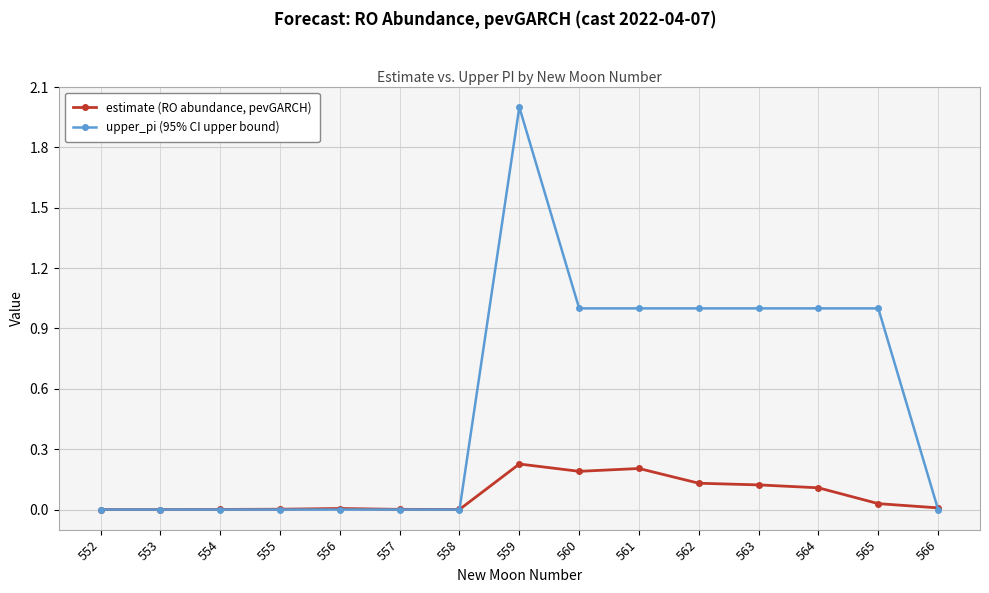

Which series has the largest total across all categories?

upper_pi (95% CI upper bound)